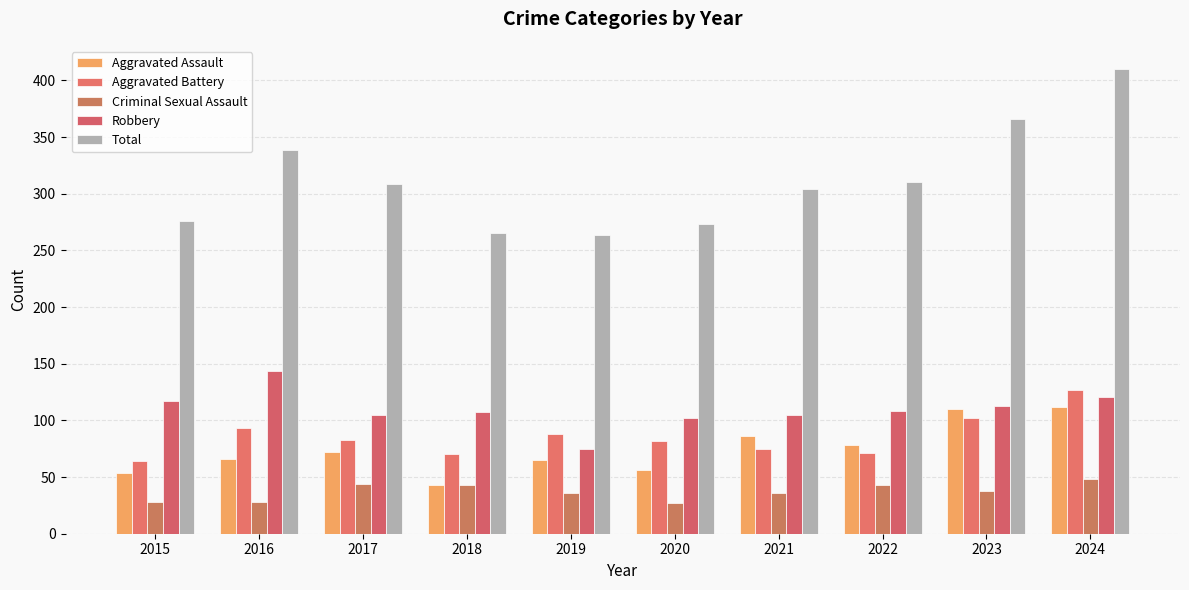

Reading right to left, extract all data points from this chart.

Aggravated Assault: 2024=112	2023=110	2022=78	2021=86	2020=56	2019=65	2018=43	2017=72	2016=66	2015=54
Aggravated Battery: 2024=127	2023=102	2022=71	2021=75	2020=82	2019=88	2018=70	2017=83	2016=93	2015=64
Criminal Sexual Assault: 2024=48	2023=38	2022=43	2021=36	2020=27	2019=36	2018=43	2017=44	2016=28	2015=28
Robbery: 2024=121	2023=113	2022=108	2021=105	2020=102	2019=75	2018=107	2017=105	2016=144	2015=117
Total: 2024=410	2023=366	2022=310	2021=304	2020=273	2019=264	2018=265	2017=309	2016=339	2015=276